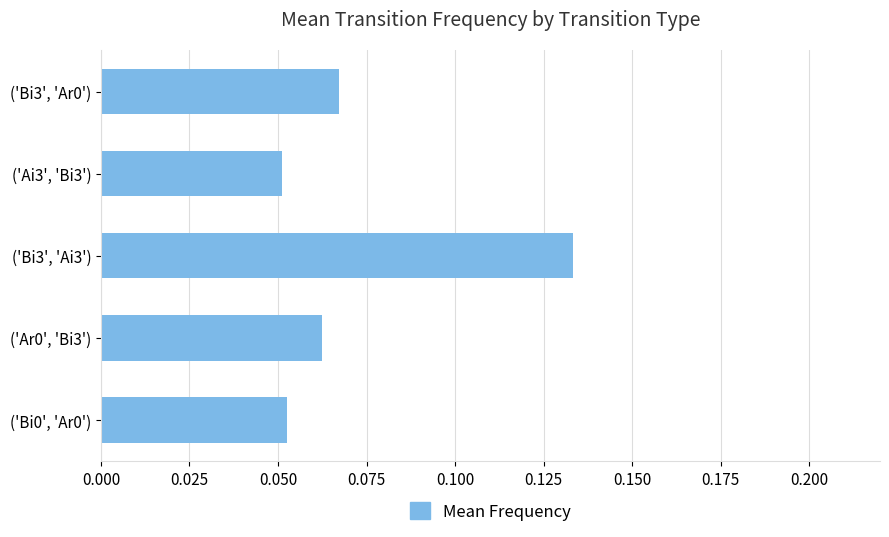

Which label corresponds to the largest value in the chart?

('Bi3', 'Ai3')